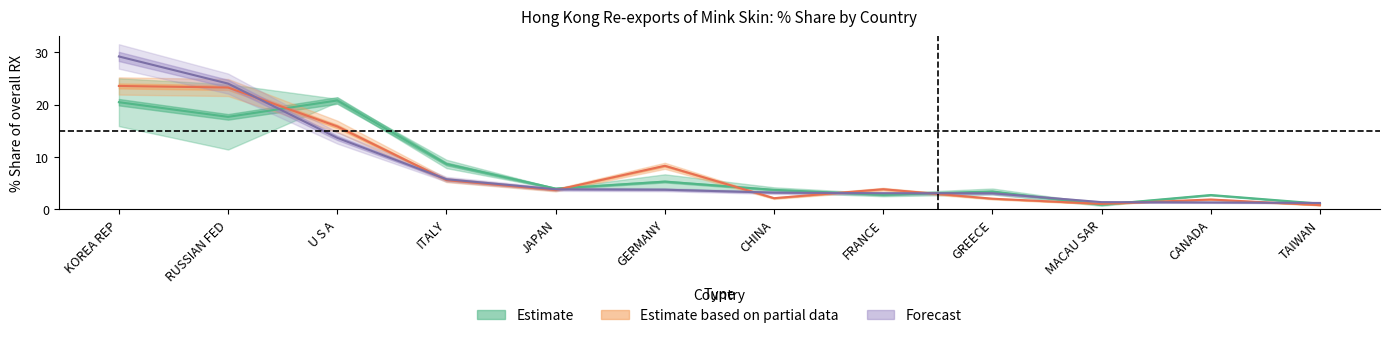

Which has a higher value, CHINA or GERMANY?

GERMANY